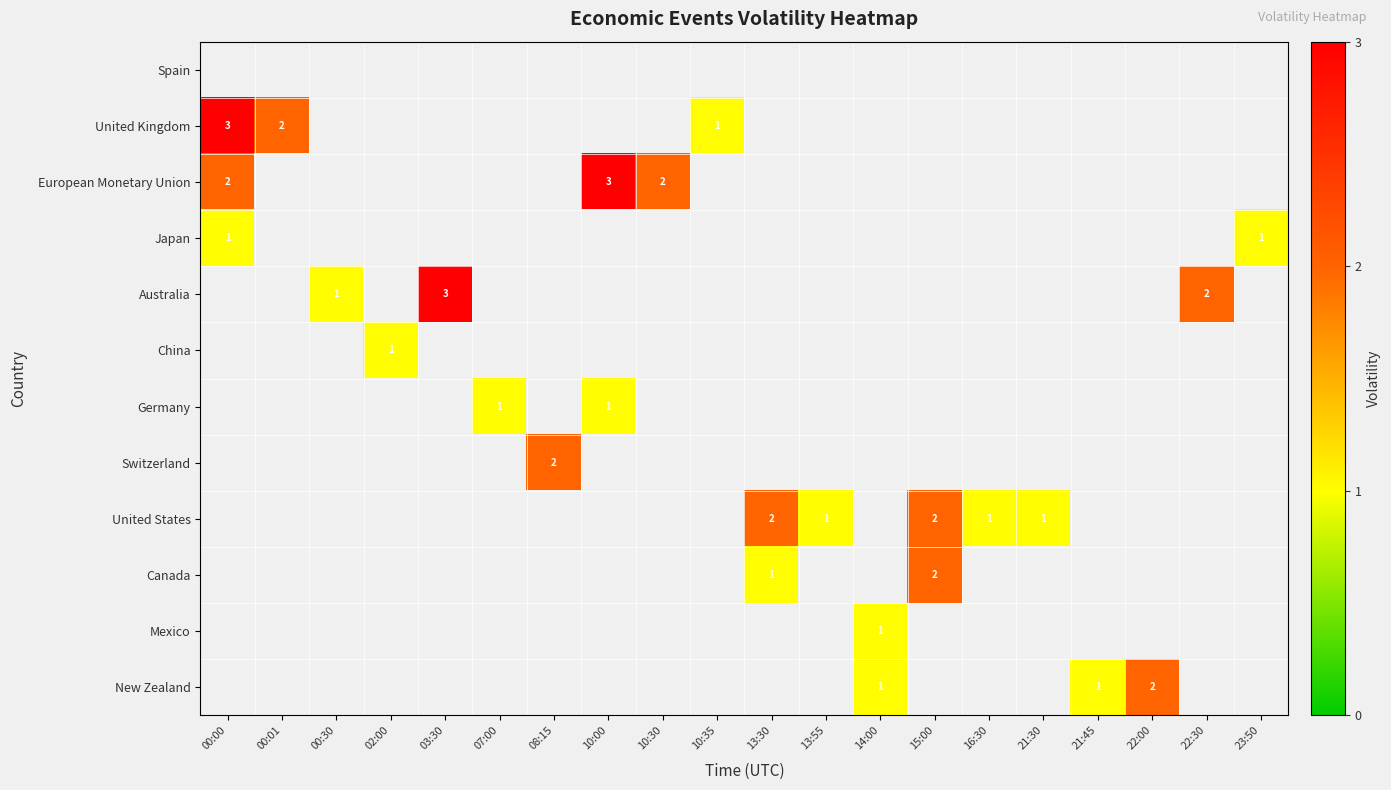

Is it true that Japan equals 1 at 00:00?

True